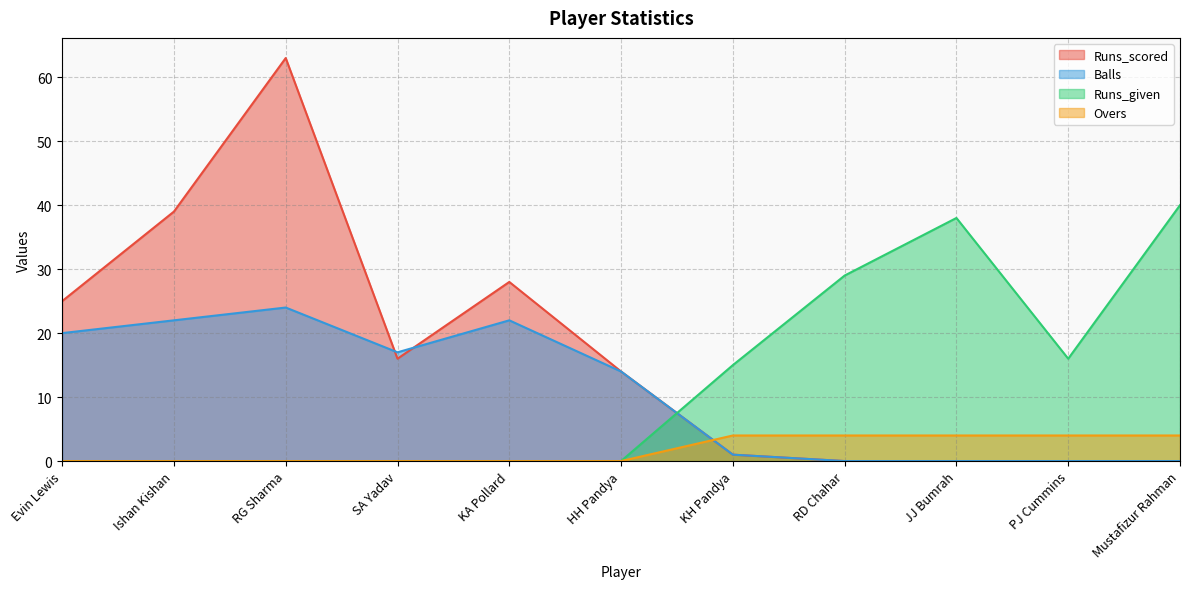

After their last crossing, which series has the higher values: Runs_scored or Overs?

Overs